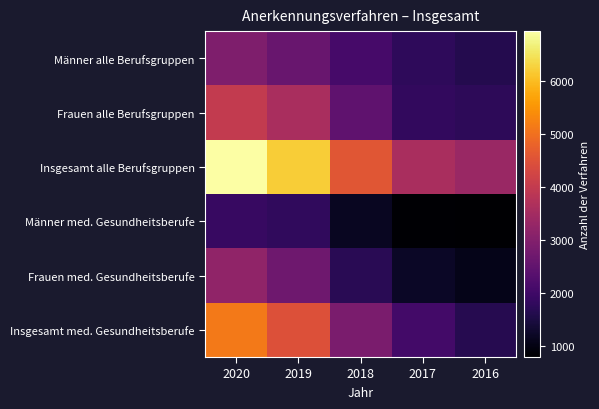

Which series has the largest range (max minus min)?

Insgesamt alle Berufsgruppen